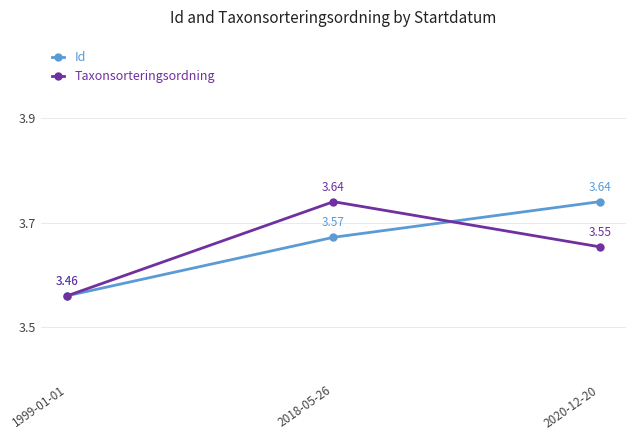

Does the chart have visible grid lines?

Yes